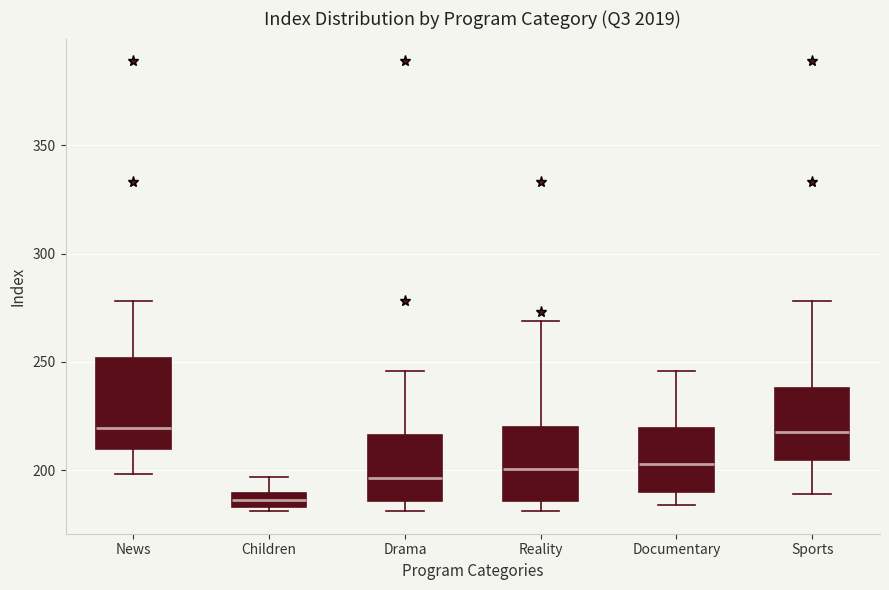

Which box is the tallest, from its lower edge to its upper edge?

News